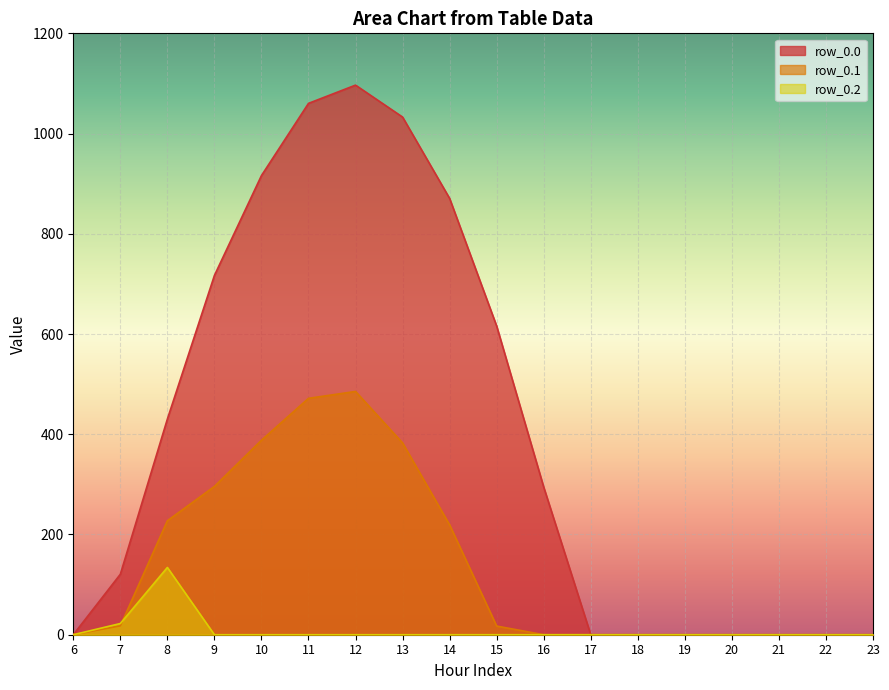

Which category has the lowest value across all series?

6